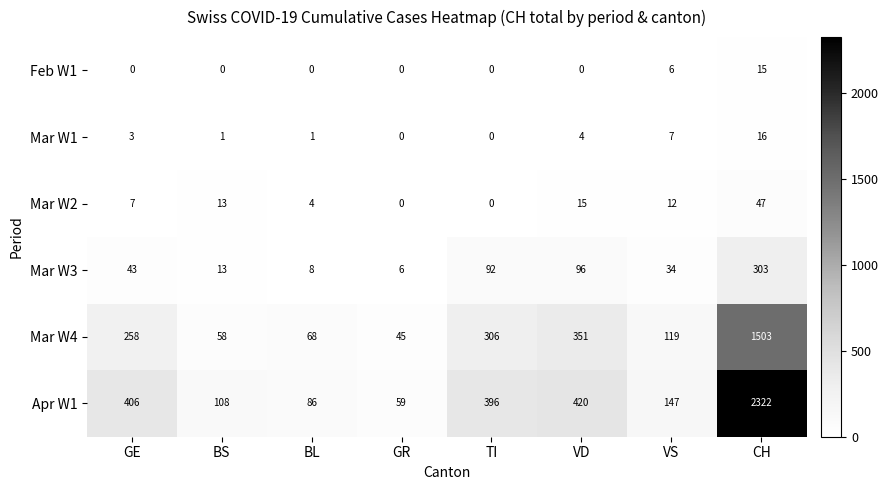

At which category does the chart reach its peak across all series?

CH